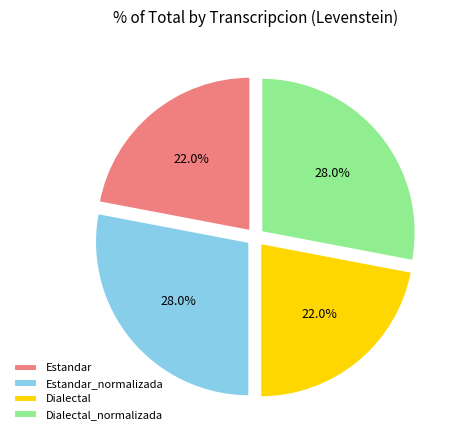

How many segments does this pie chart have?

4